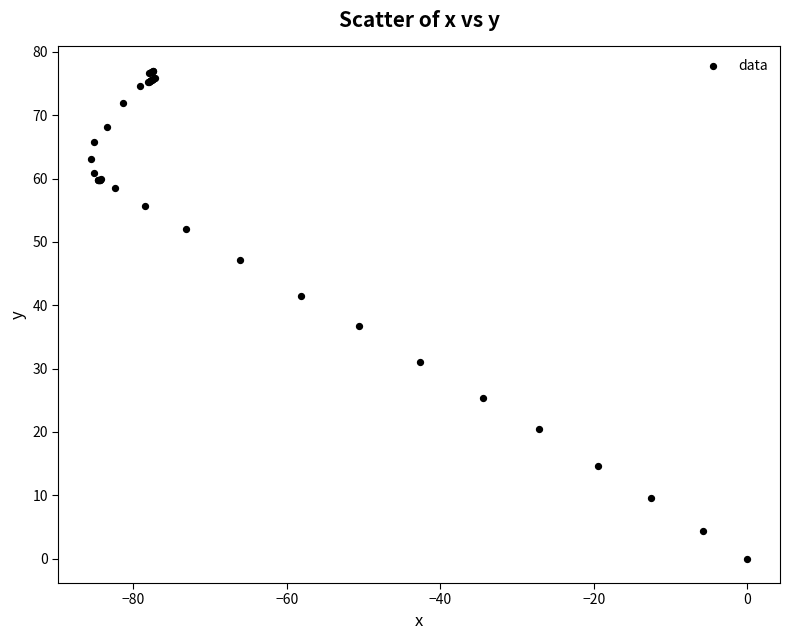

What Y value in the scatter plot is closest to 38?

36.7